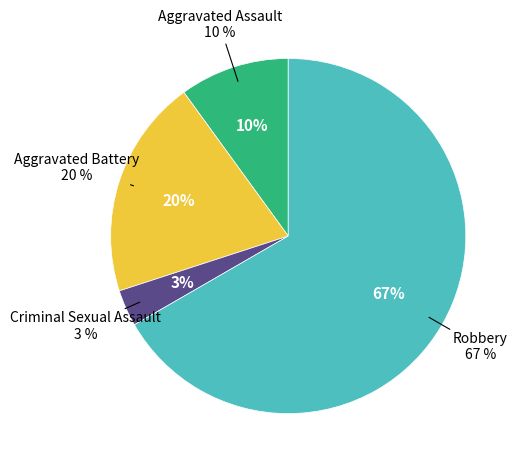

Rank the categories by value from lowest to highest.

Criminal Sexual Assault, Aggravated Assault, Aggravated Battery, Robbery